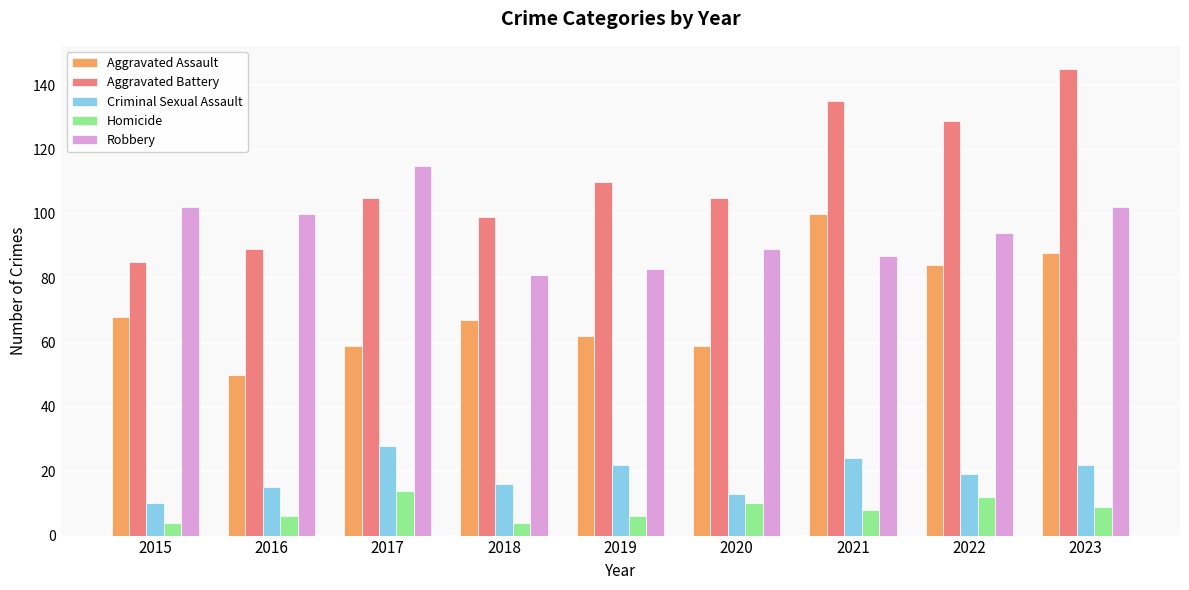

True or false: Aggravated Assault has a value of 62 at 2019.

True